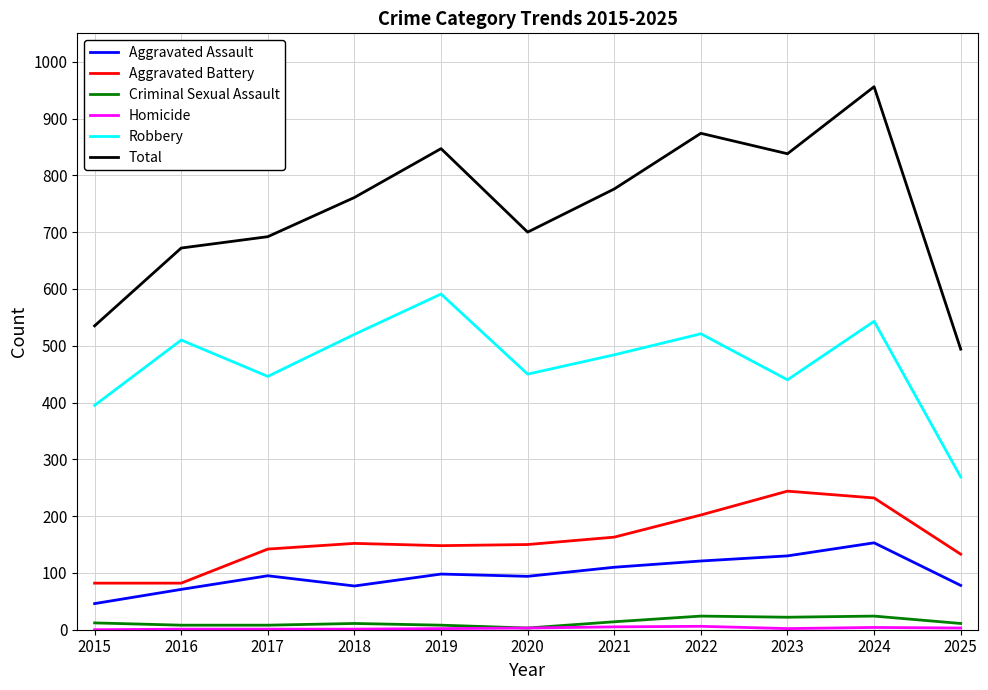

At which category is the sum across all series the highest?

2024